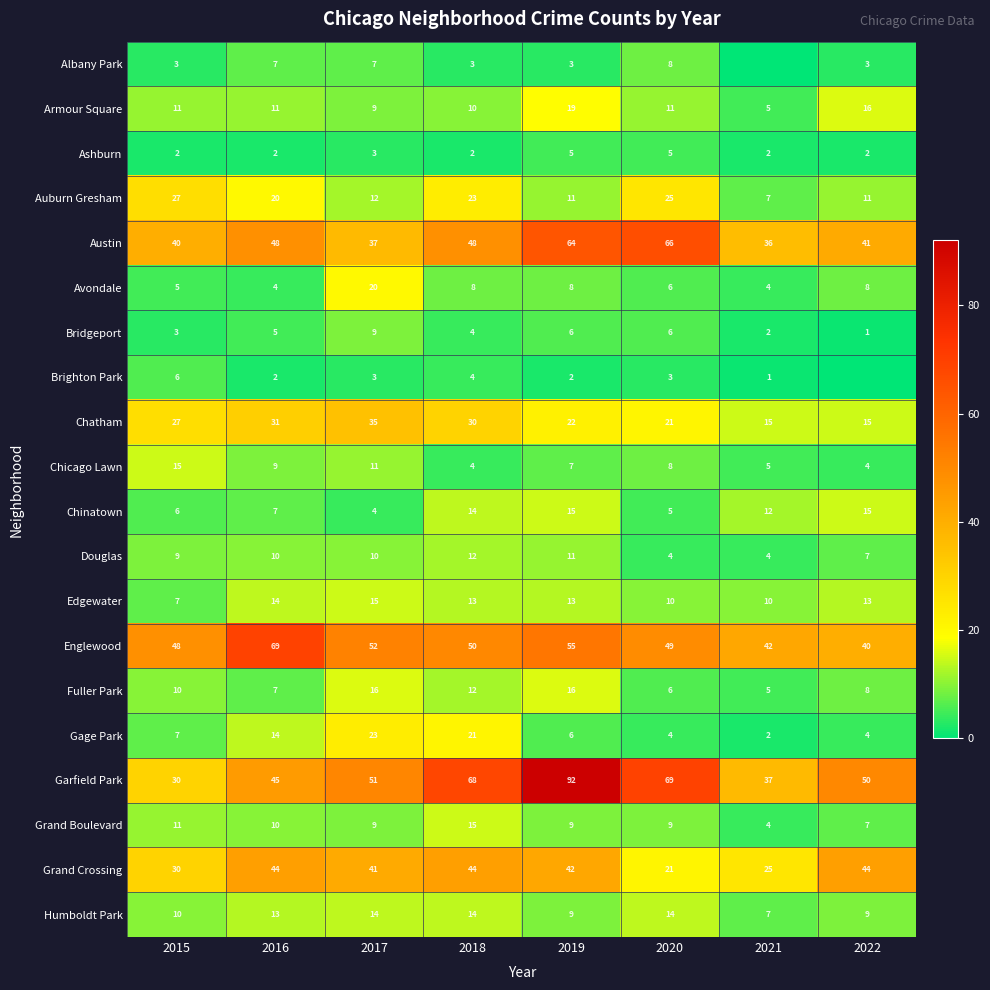

At which category does the chart reach its minimum across all series?

2021